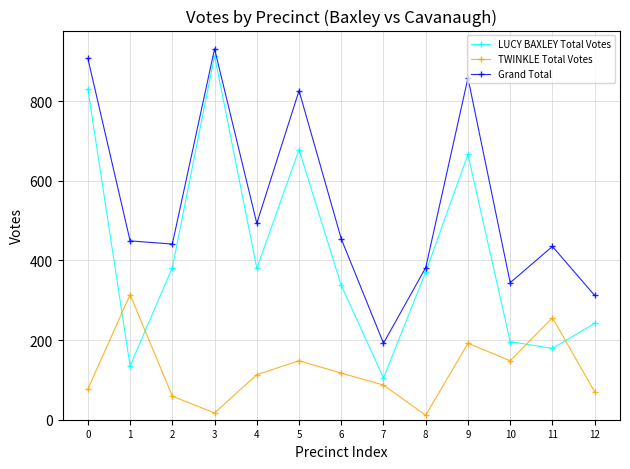

Which series changed the most between 0 and 11?

LUCY BAXLEY Total Votes